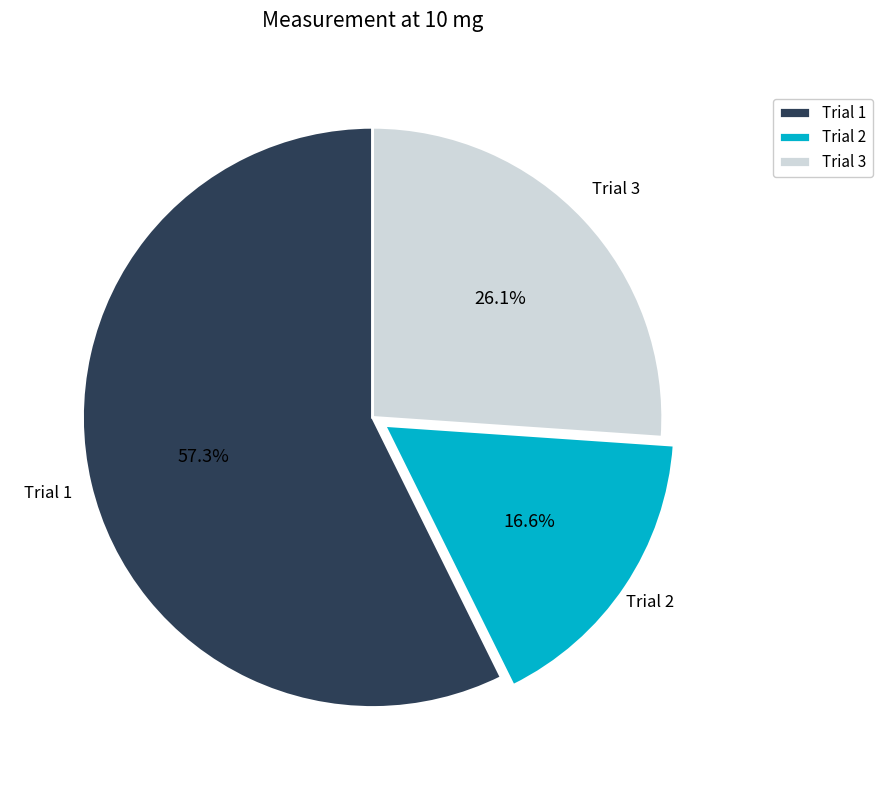

Does Trial 1 represent more than half of the total?

Yes